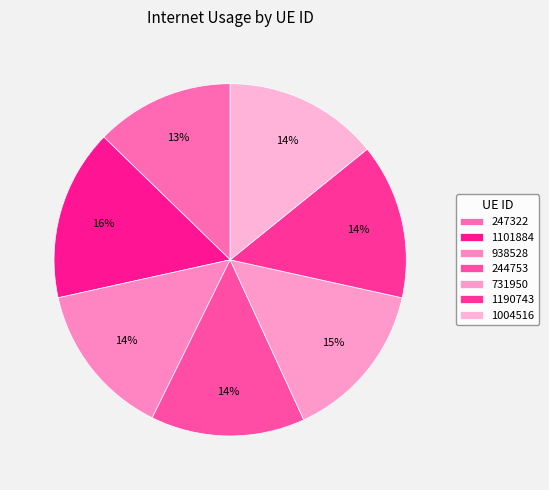

How many slices are in this pie chart?

7